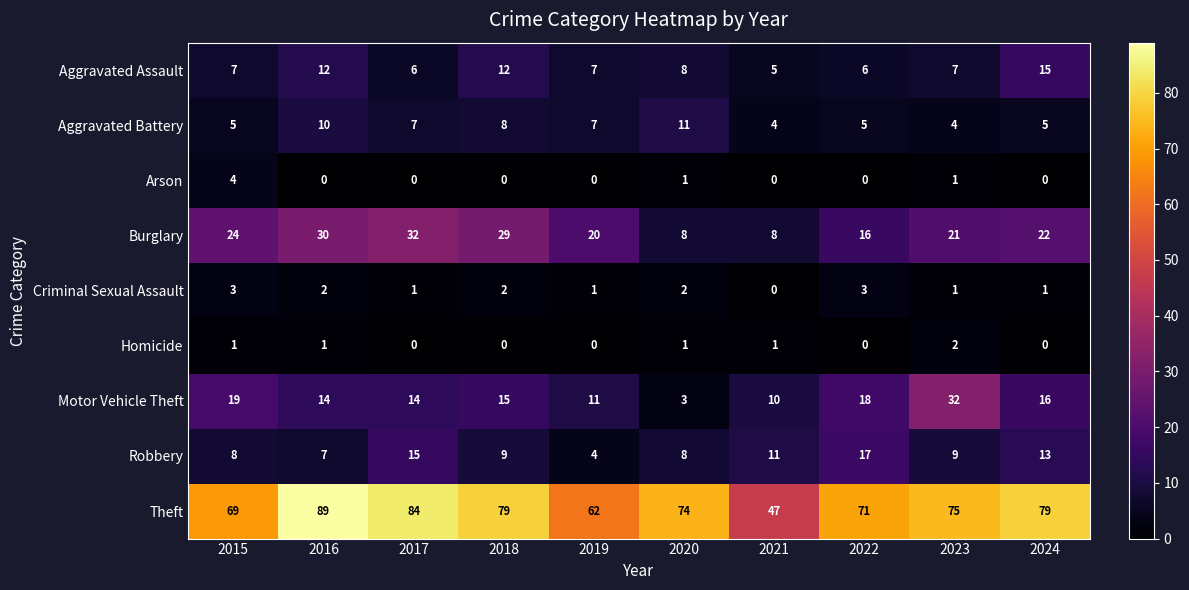

The value of Theft at 2017 is 84. True or false?

True